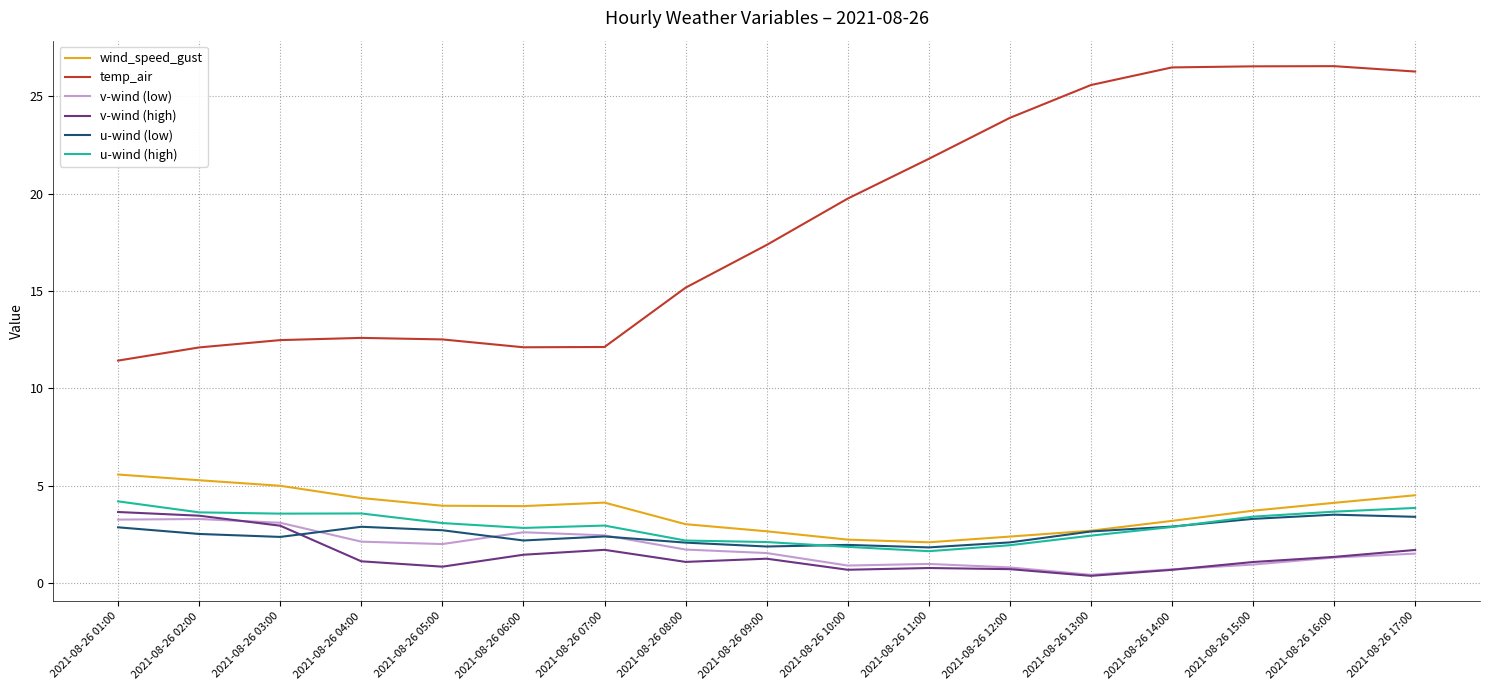

The value of u-wind (high) at 2021-08-26 16:00 is 3.7. True or false?

True